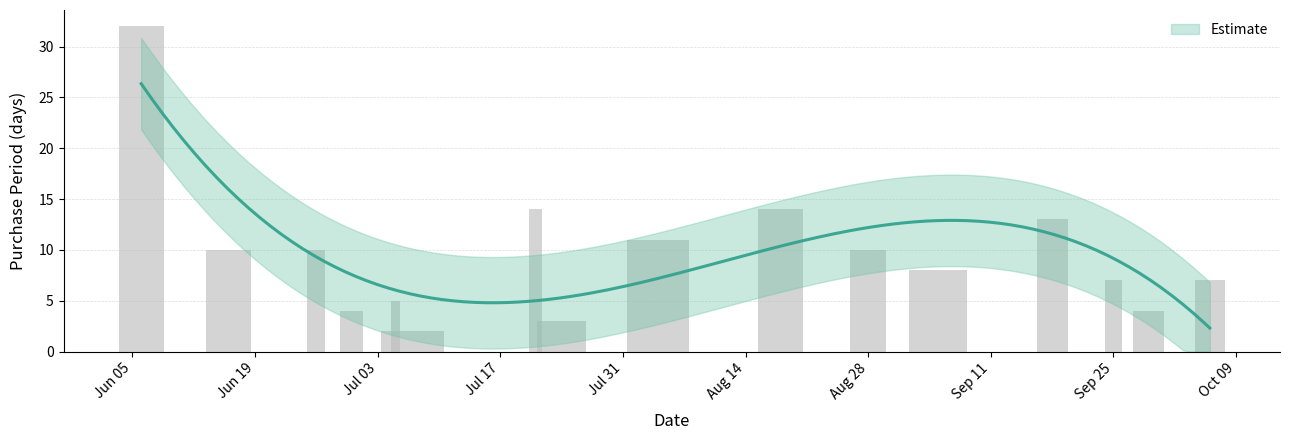

Rank the categories by value from lowest to highest.

2017-07-07, 2017-07-24, 2017-06-30, 2017-09-29, 2017-07-05, 2017-09-25, 2017-10-06, 2017-09-05, 2017-06-16, 2017-06-26, 2017-08-28, 2017-08-04, 2017-09-18, 2017-07-21, 2017-08-18, 2017-06-06